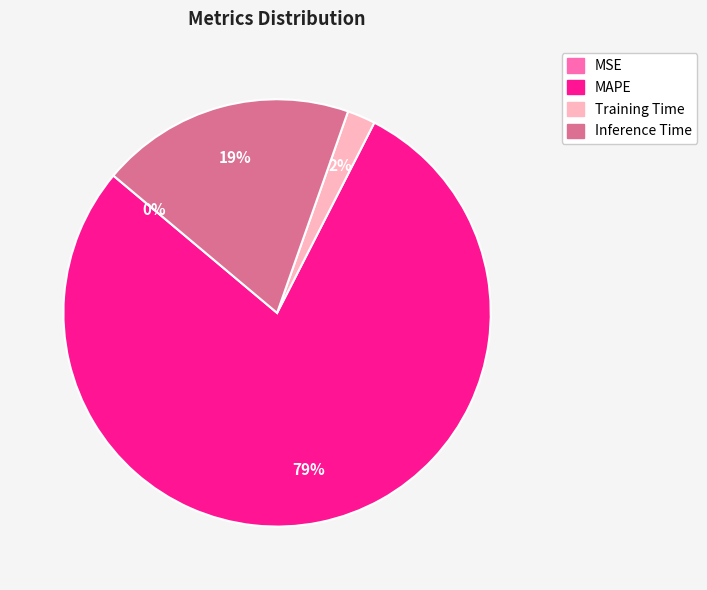

To the nearest percent, what is the difference between the largest and smallest slice percentages?

79%